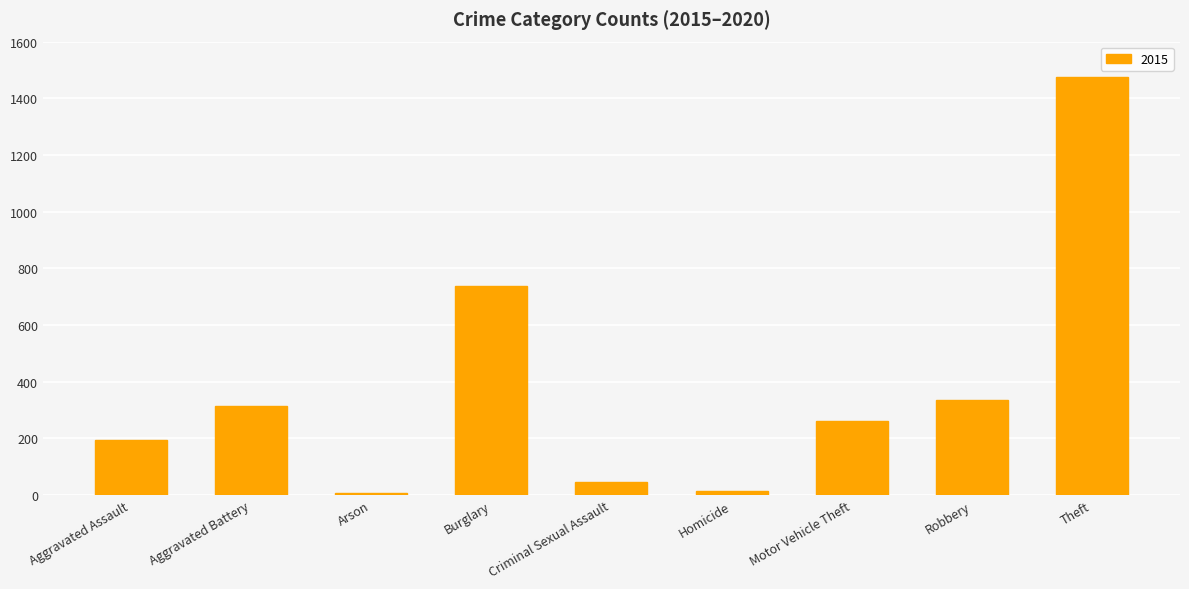

How many categories are shown in the chart?

9